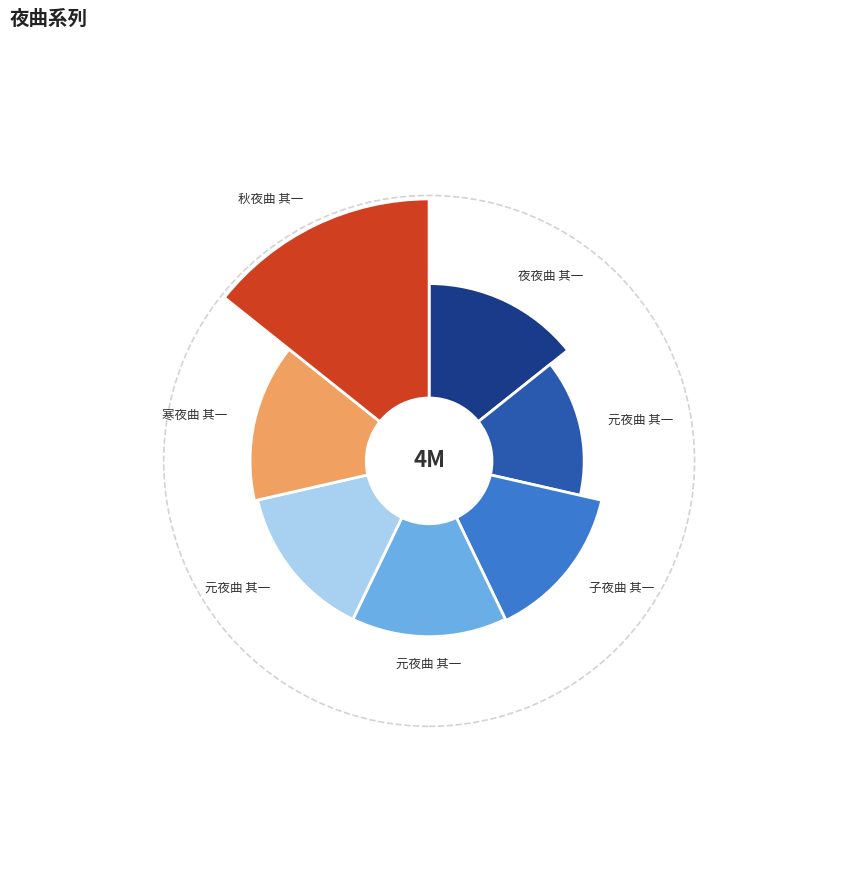

To the nearest percent, what is the average slice percentage?

14%